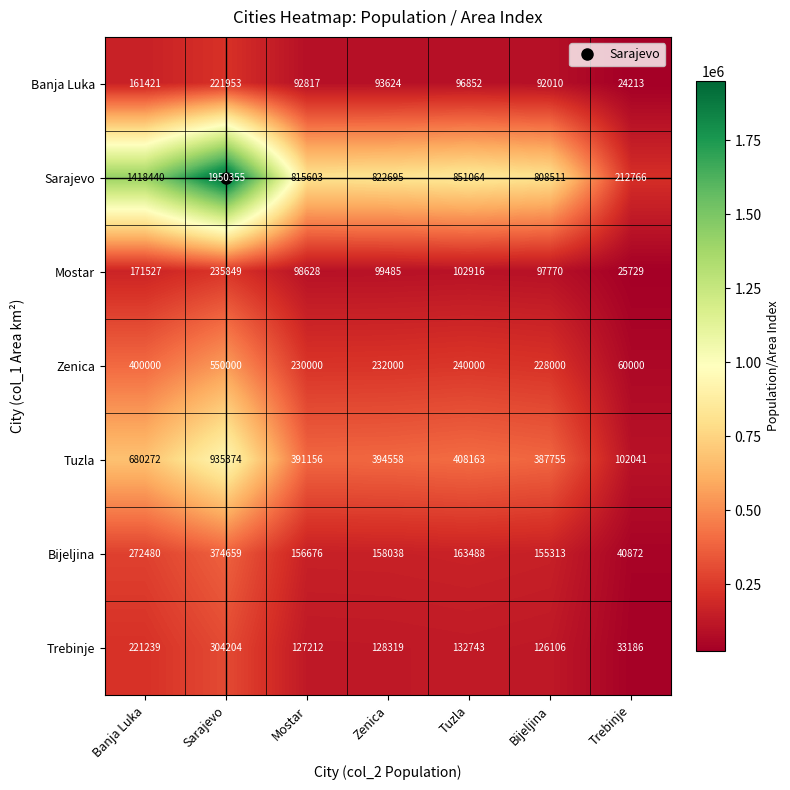

What is the difference between the maximum and minimum values in the Mostar series?

210120